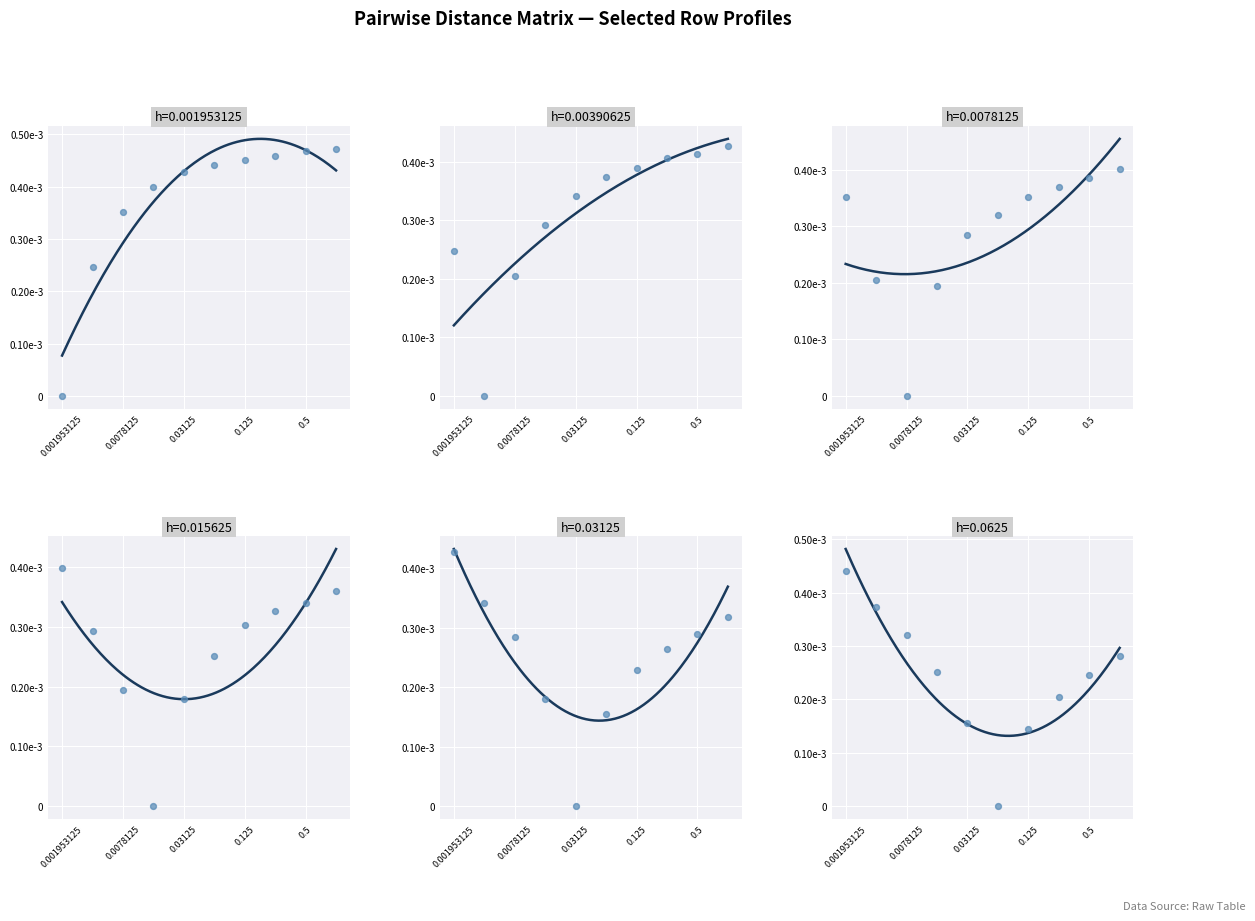

What are all the series names shown in the legend?

h=0.001953125, h=0.00390625, h=0.0078125, h=0.015625, h=0.03125, h=0.0625